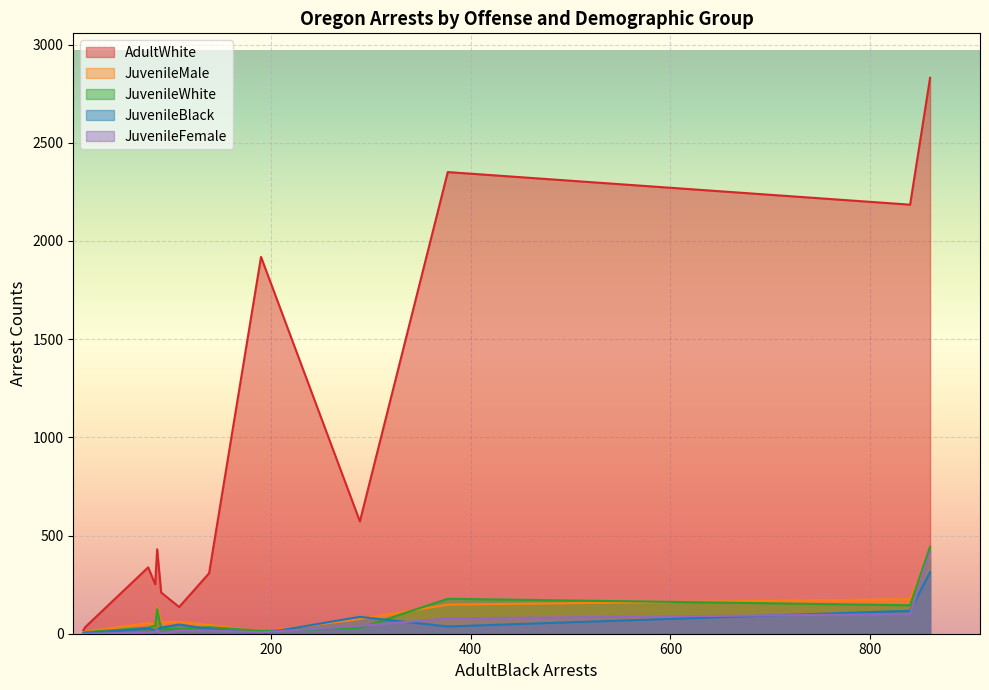

What is the maximum value for JuvenileBlack?

313